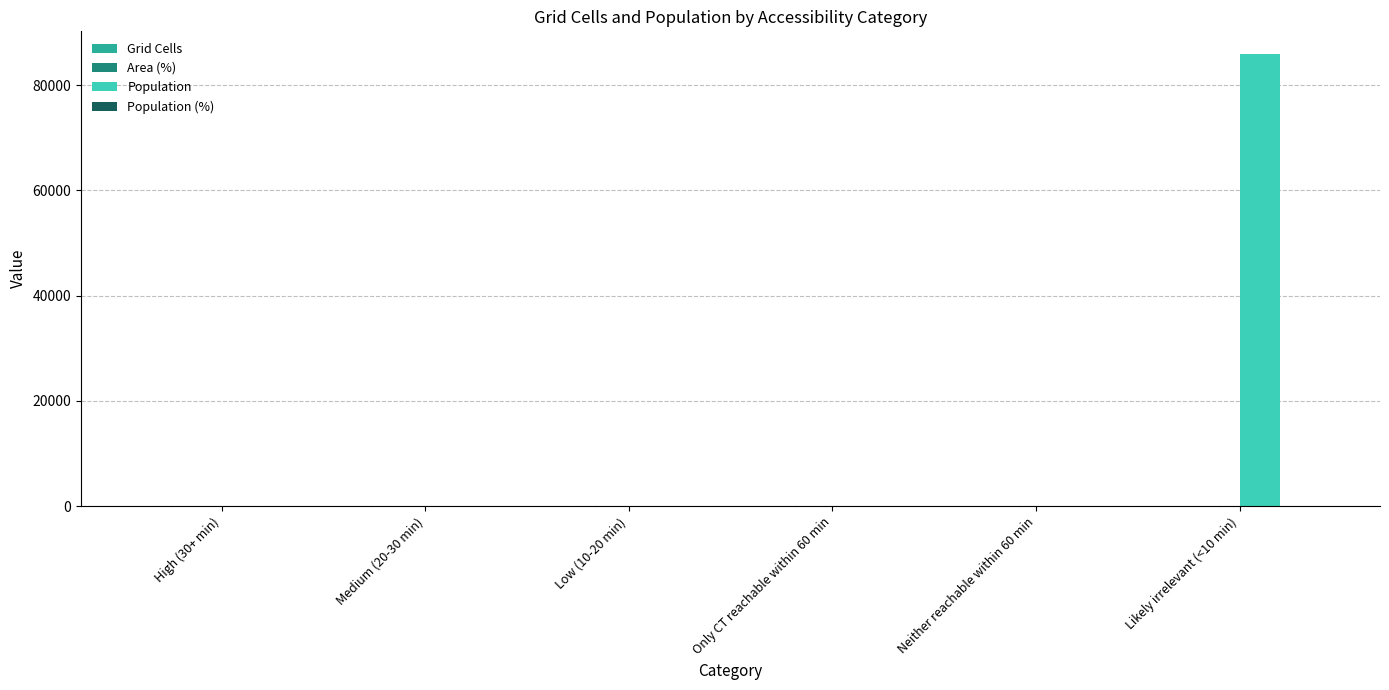

What is the sum of all Population values?

85923